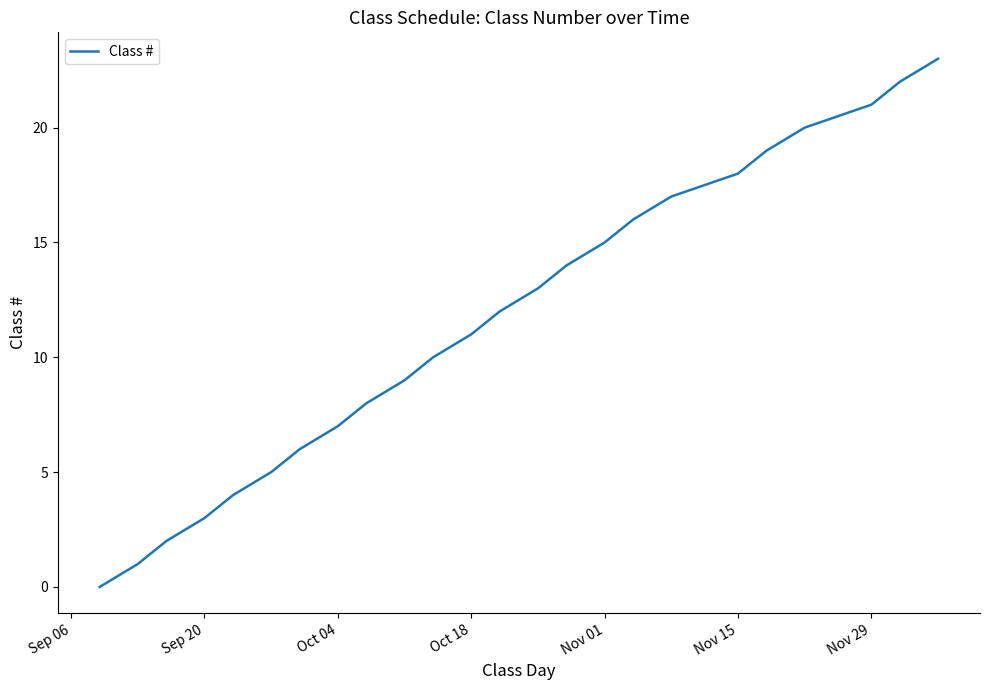

What is the greatest value displayed?

23